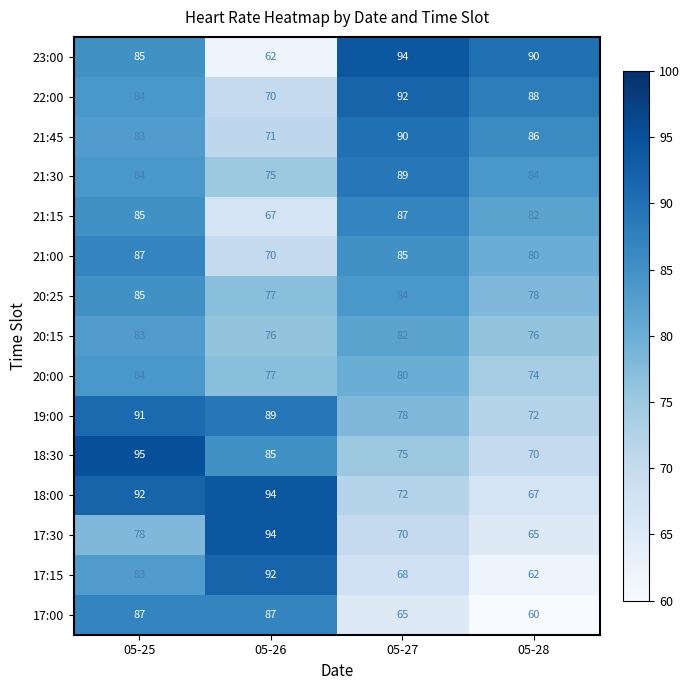

Count the 20:25 values in the range 78 to 85.

3